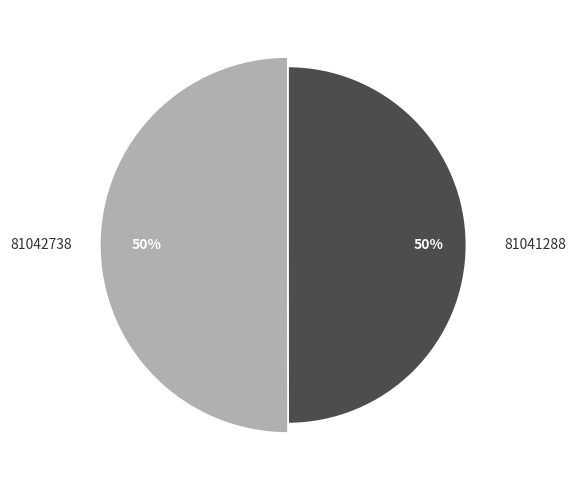

Rank the categories by value from lowest to highest.

81041288, 81042738